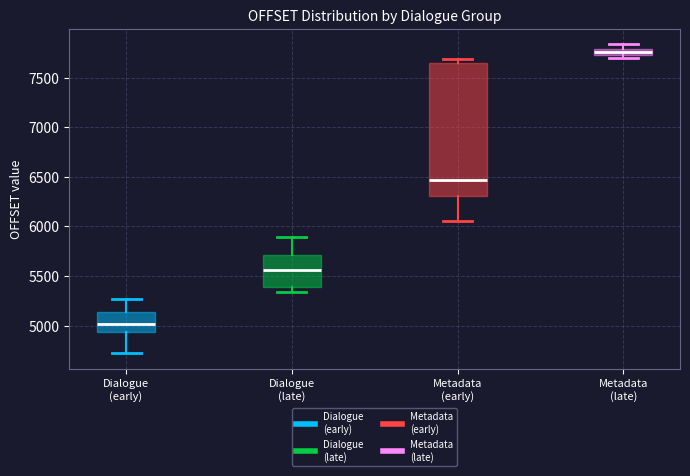

Which box is the tallest, from its lower edge to its upper edge?

Metadata (early)